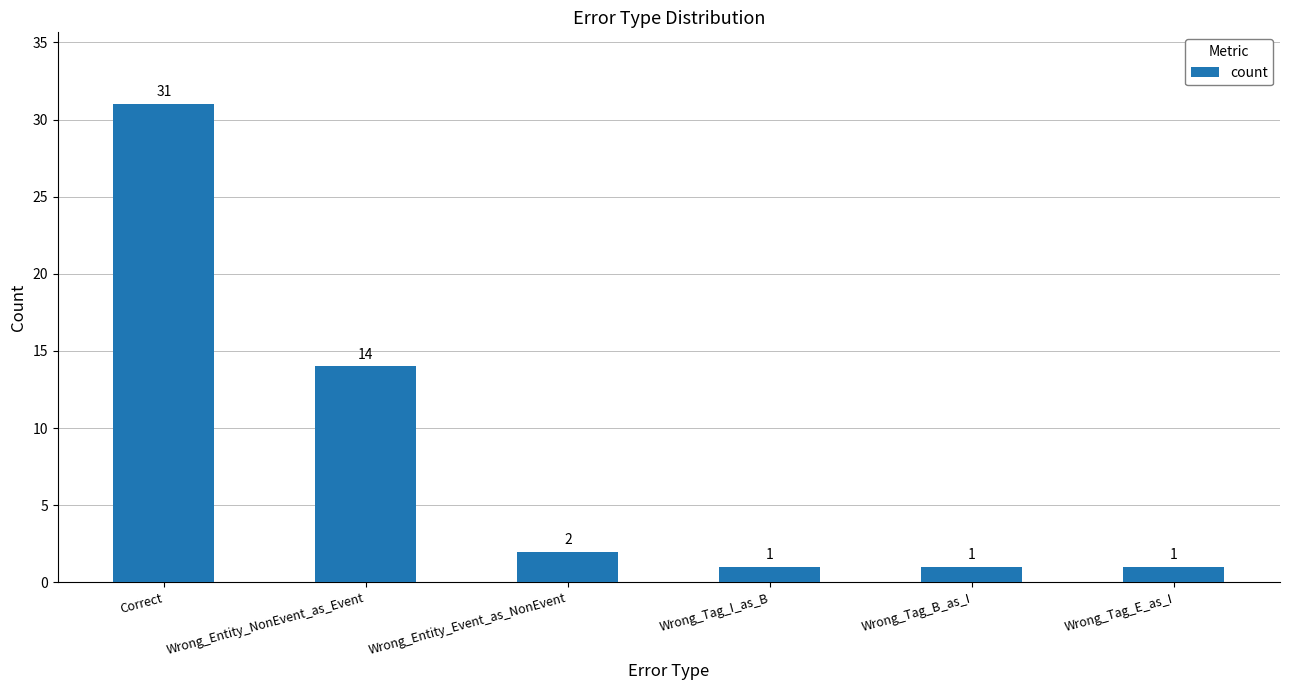

Reading left to right, extract all data points from this chart.

Correct=31	Wrong_Entity_NonEvent_as_Event=14	Wrong_Entity_Event_as_NonEvent=2	Wrong_Tag_I_as_B=1	Wrong_Tag_B_as_I=1	Wrong_Tag_E_as_I=1